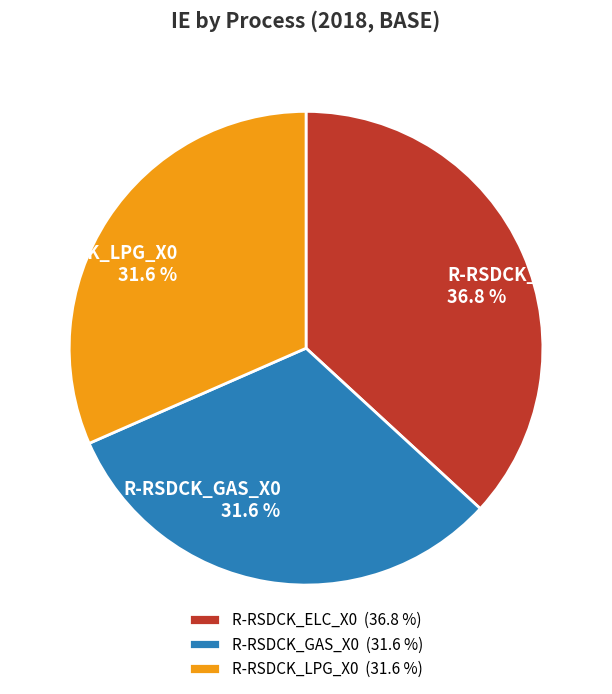

True or false: R-RSDCK_ELC_X0 accounts for 46% of the total.

False